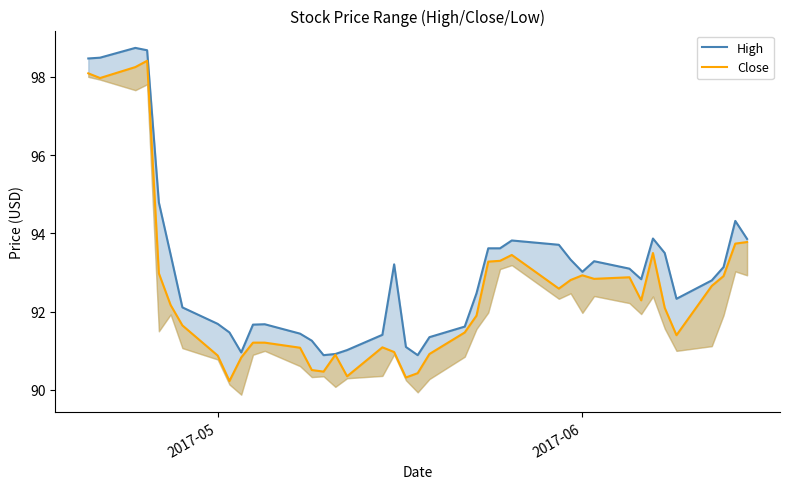

Reading left to right, what are all the values shown in this chart?

High: 98.5	98.5	98.7	98.7	94.8	93.5	92.1	91.7	91.5	91.0	91.7	91.7	91.4	91.3	90.9	90.9	91.0	91.4	93.2	91.1	90.9	91.3	91.6	92.5	93.6	93.6	93.8	93.7	93.3	93.0	93.3	93.1	92.8	93.9	93.5	92.3	92.8	93.1	94.3	93.9
Close: 98.1	98.0	98.2	98.4	93.0	92.2	91.7	90.9	90.2	90.8	91.2	91.2	91.1	90.5	90.5	90.9	90.3	91.1	91.0	90.3	90.4	90.9	91.5	91.9	93.3	93.3	93.4	92.6	92.8	92.9	92.8	92.9	92.3	93.5	92.1	91.4	92.7	92.9	93.7	93.8